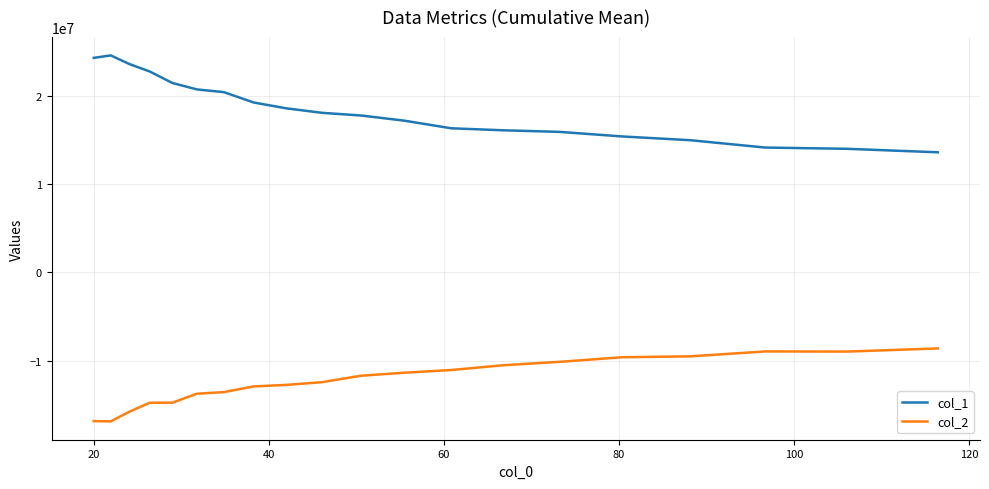

What is the greatest value displayed?

24641982.4